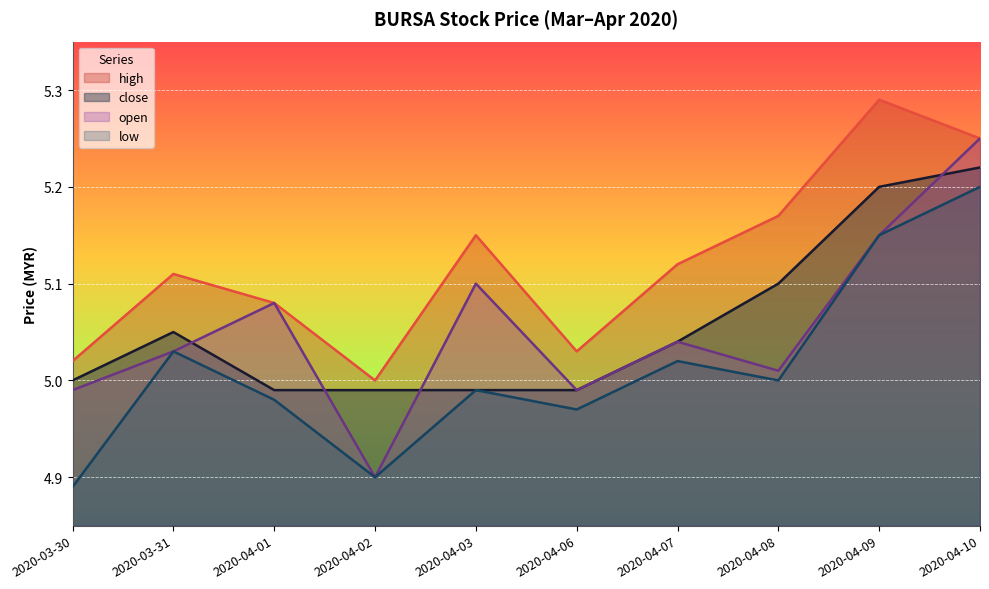

What is the total value across all series at 2020-04-08?

20.3